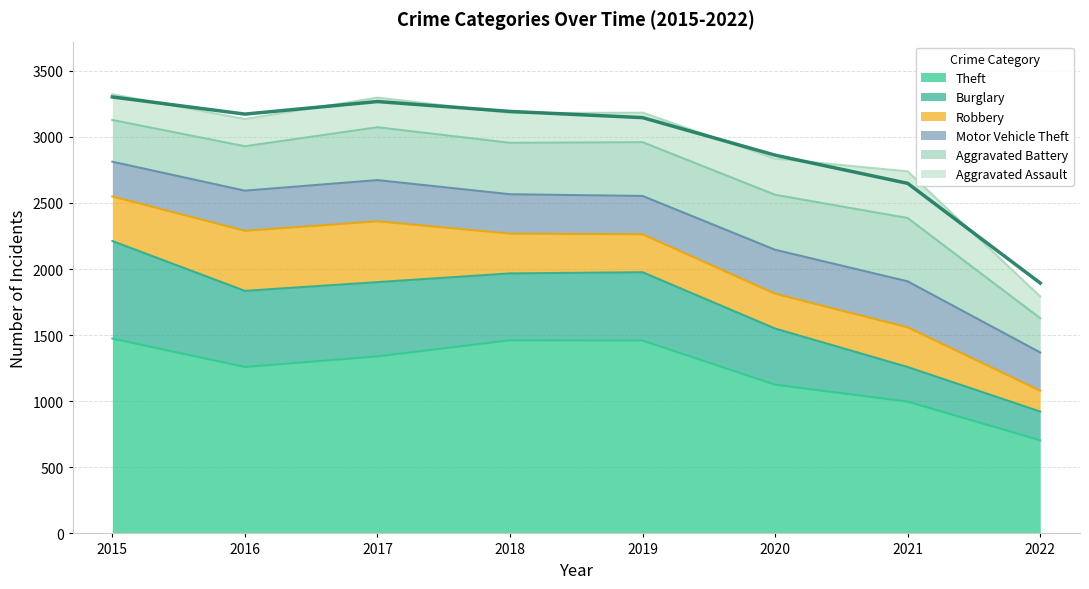

Where is the first local minimum for Theft?

2016